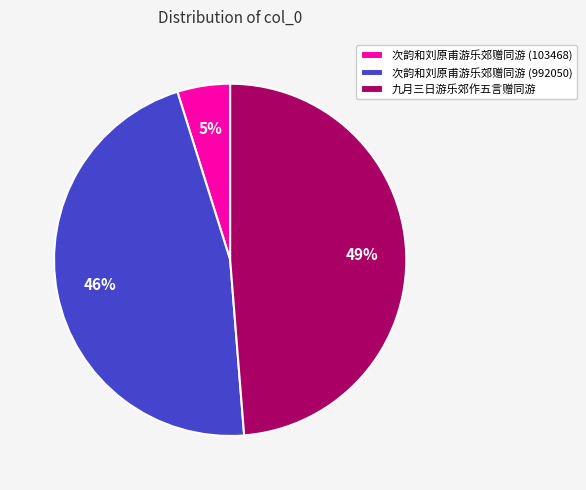

To the nearest percent, what portion does 九月三日游乐郊作五言赠同游 represent?

49%